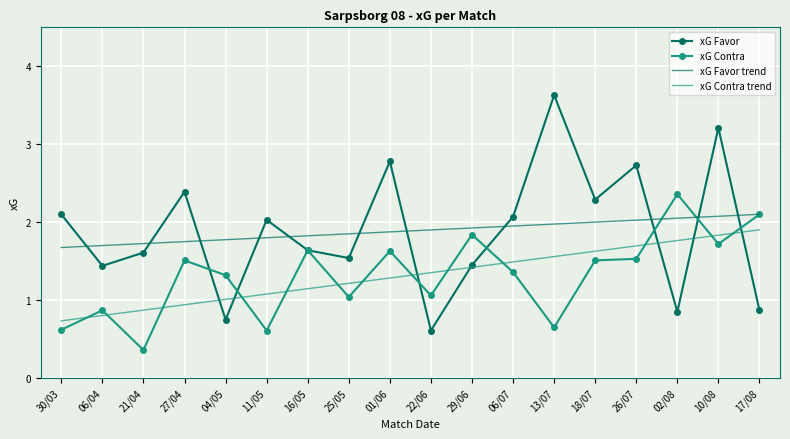

Where is xG Favor nearest to the value 2?

11/05